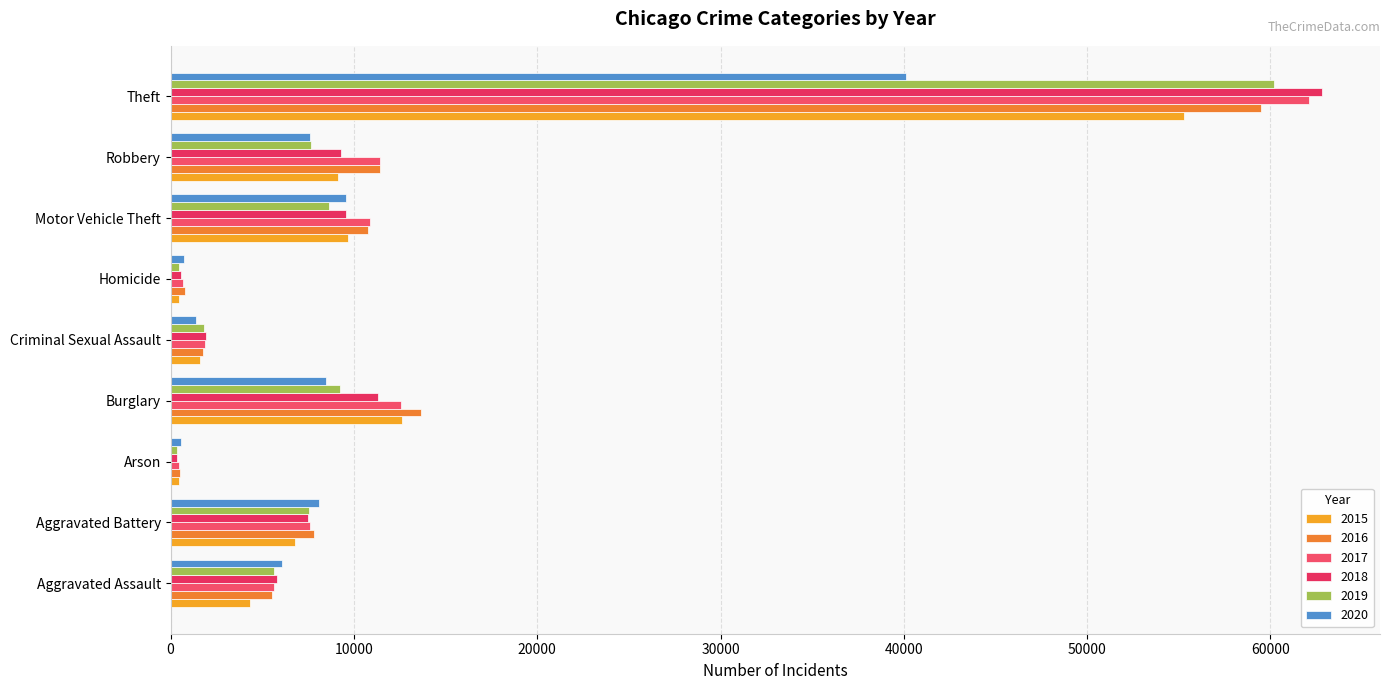

How many categories are shown in the chart?

9